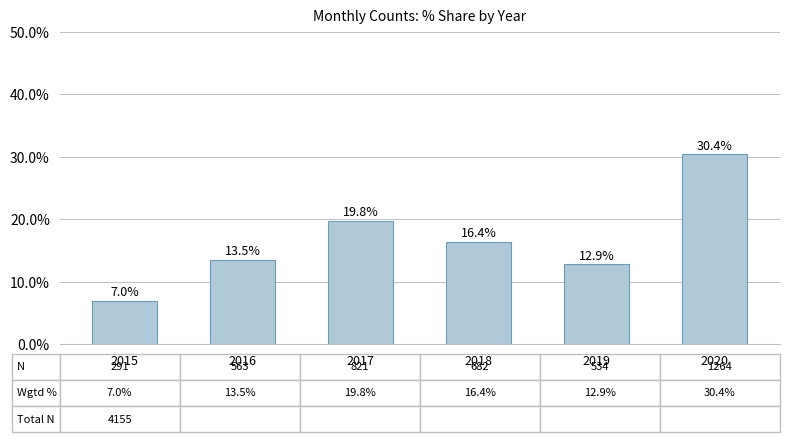

What is the change in value from 2016 to 2017?

+6.2